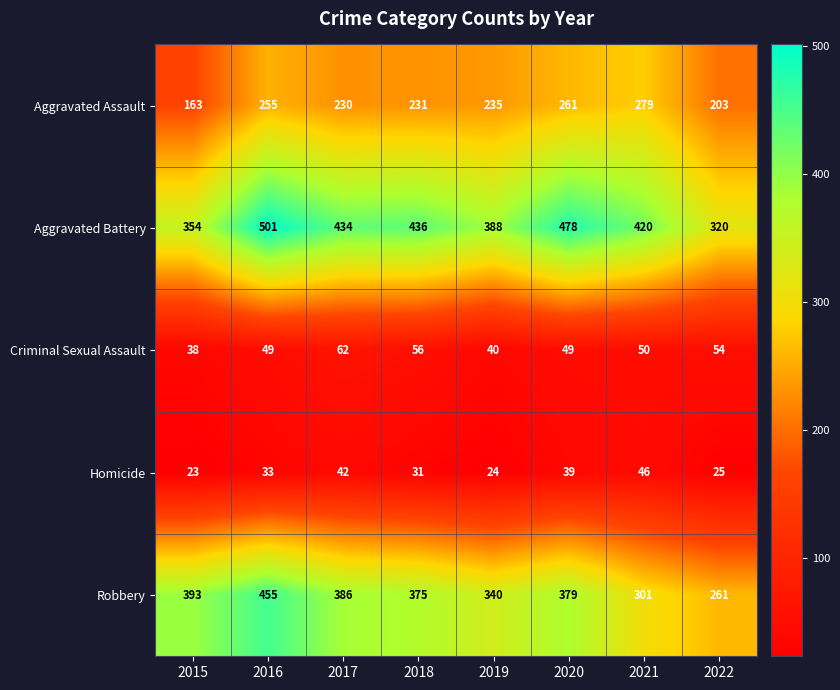

The value of Aggravated Battery at 2016 is 311. True or false?

False